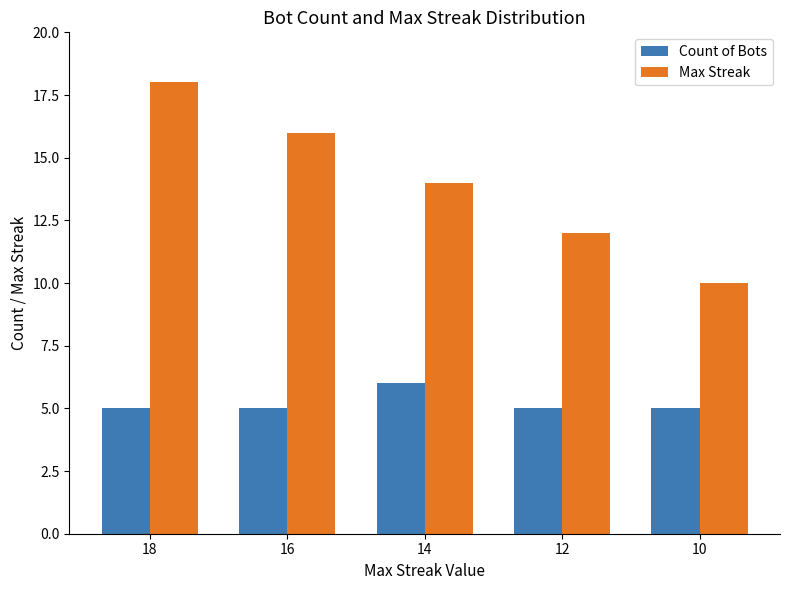

What is the average value of the Count of Bots series?

5